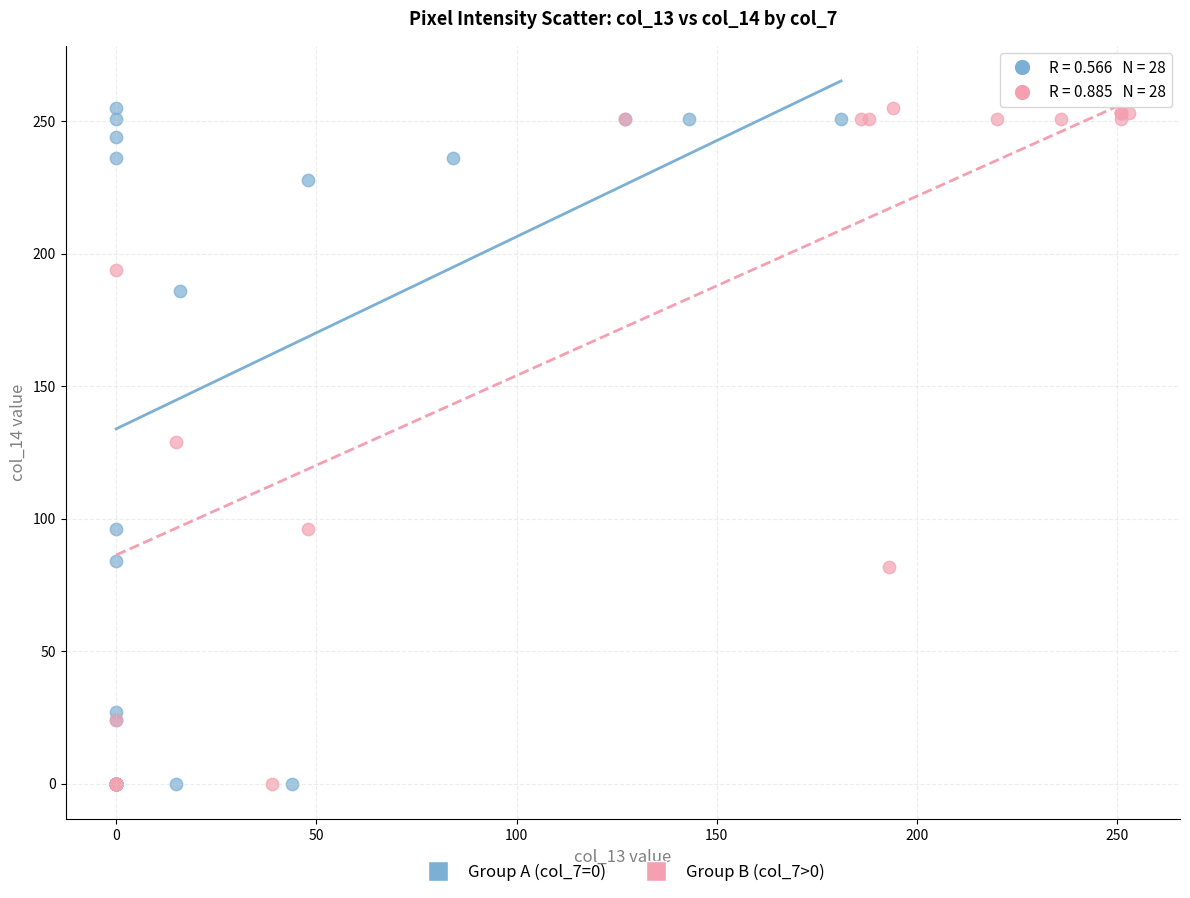

What are all the series names shown in the legend?

Group A (col_7=0), Group B (col_7>0)